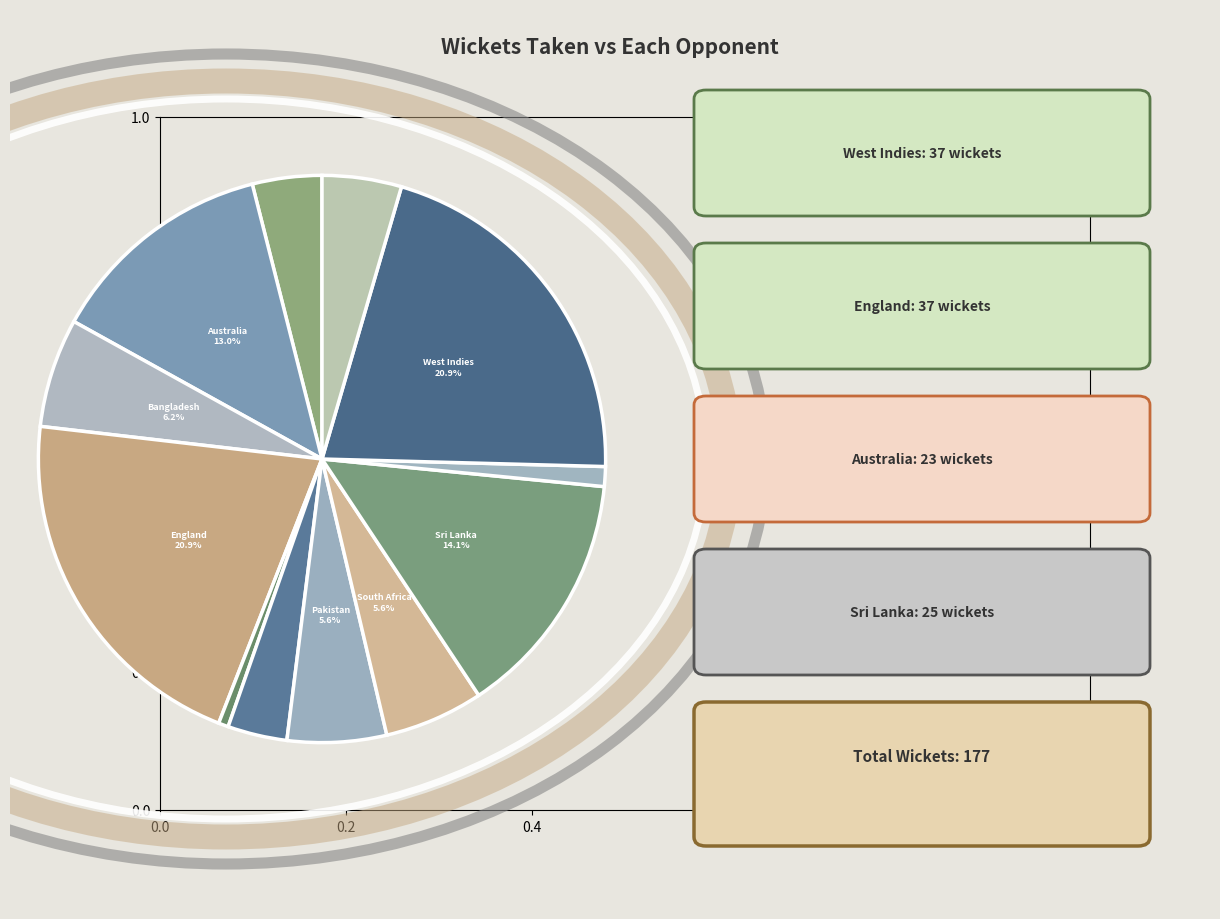

Which slice is the largest?

England